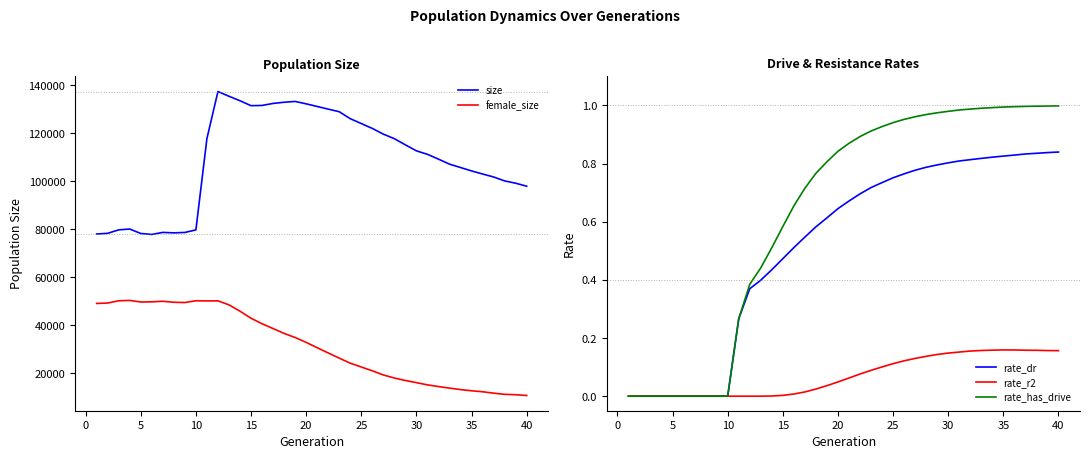

True or false: female_size and rate_r2 cross at least once.

False